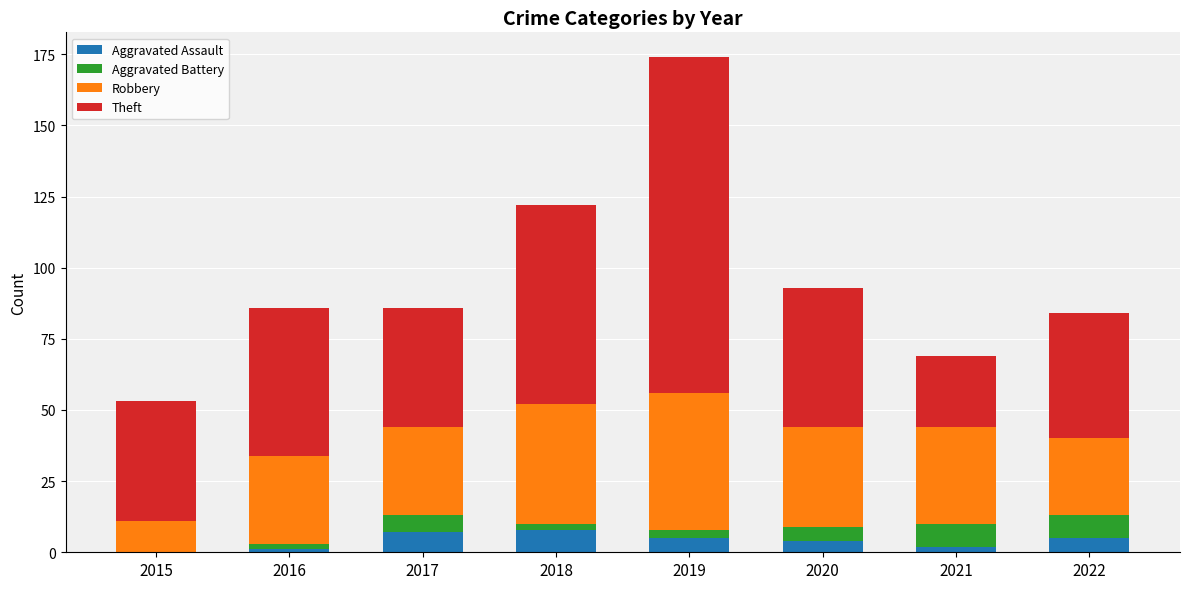

What is the total value across all series at 2022?

84